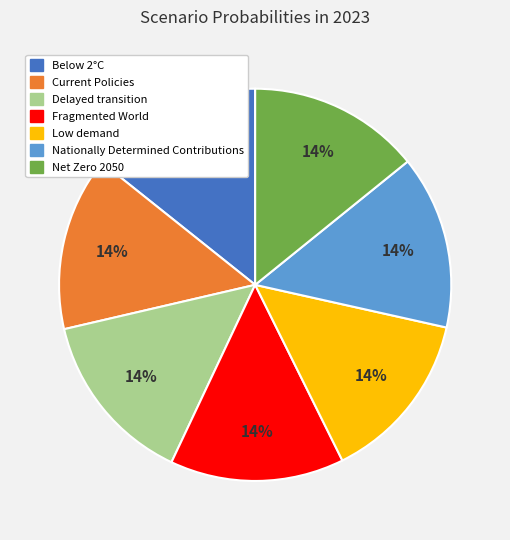

Do Current Policies and Below 2°C together represent more than half of the pie?

No